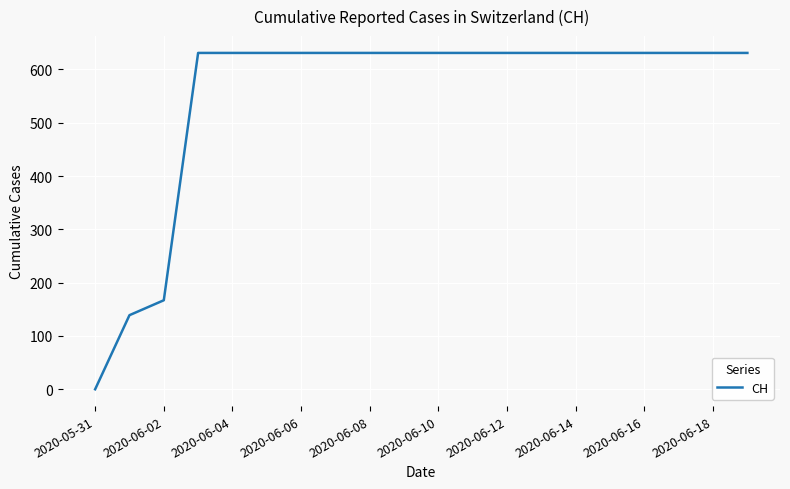

What is the difference between the maximum and minimum values?

631